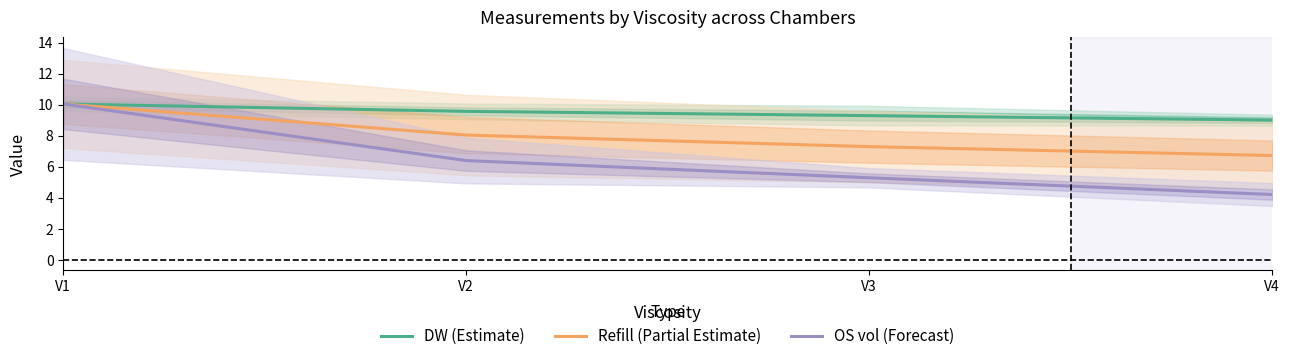

What is the spread (max minus min) of values at V3?

4.0